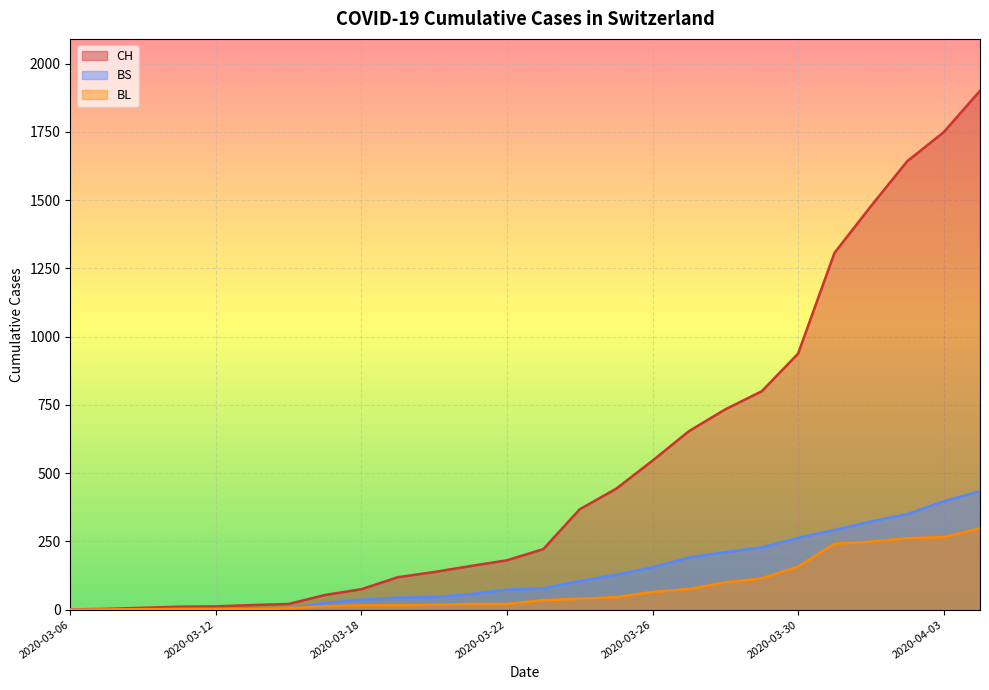

Which series ends up on top after the final intersection of BS and BL?

BS